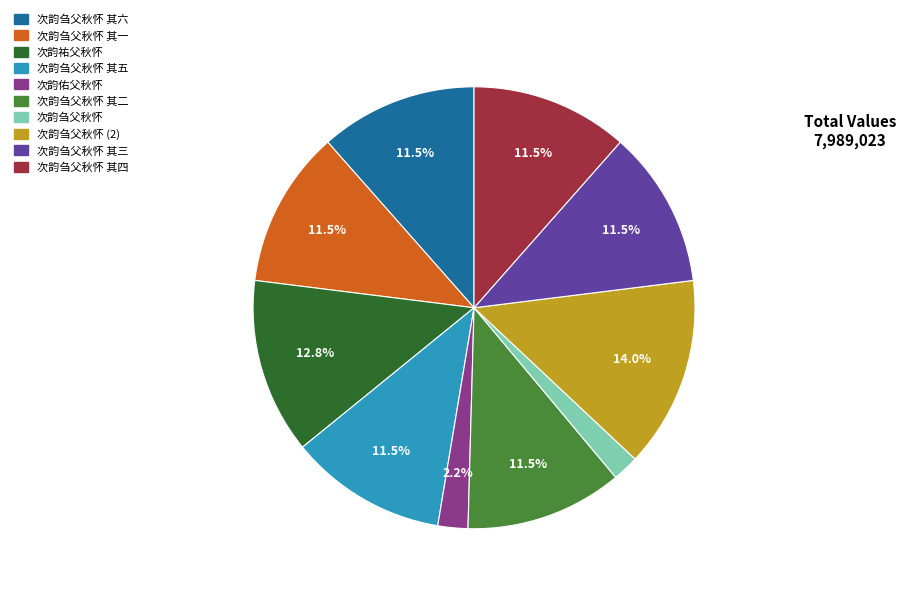

What is the ratio of the value at 次韵刍父秋怀 to the value at 次韵刍父秋怀 其五?

0.2